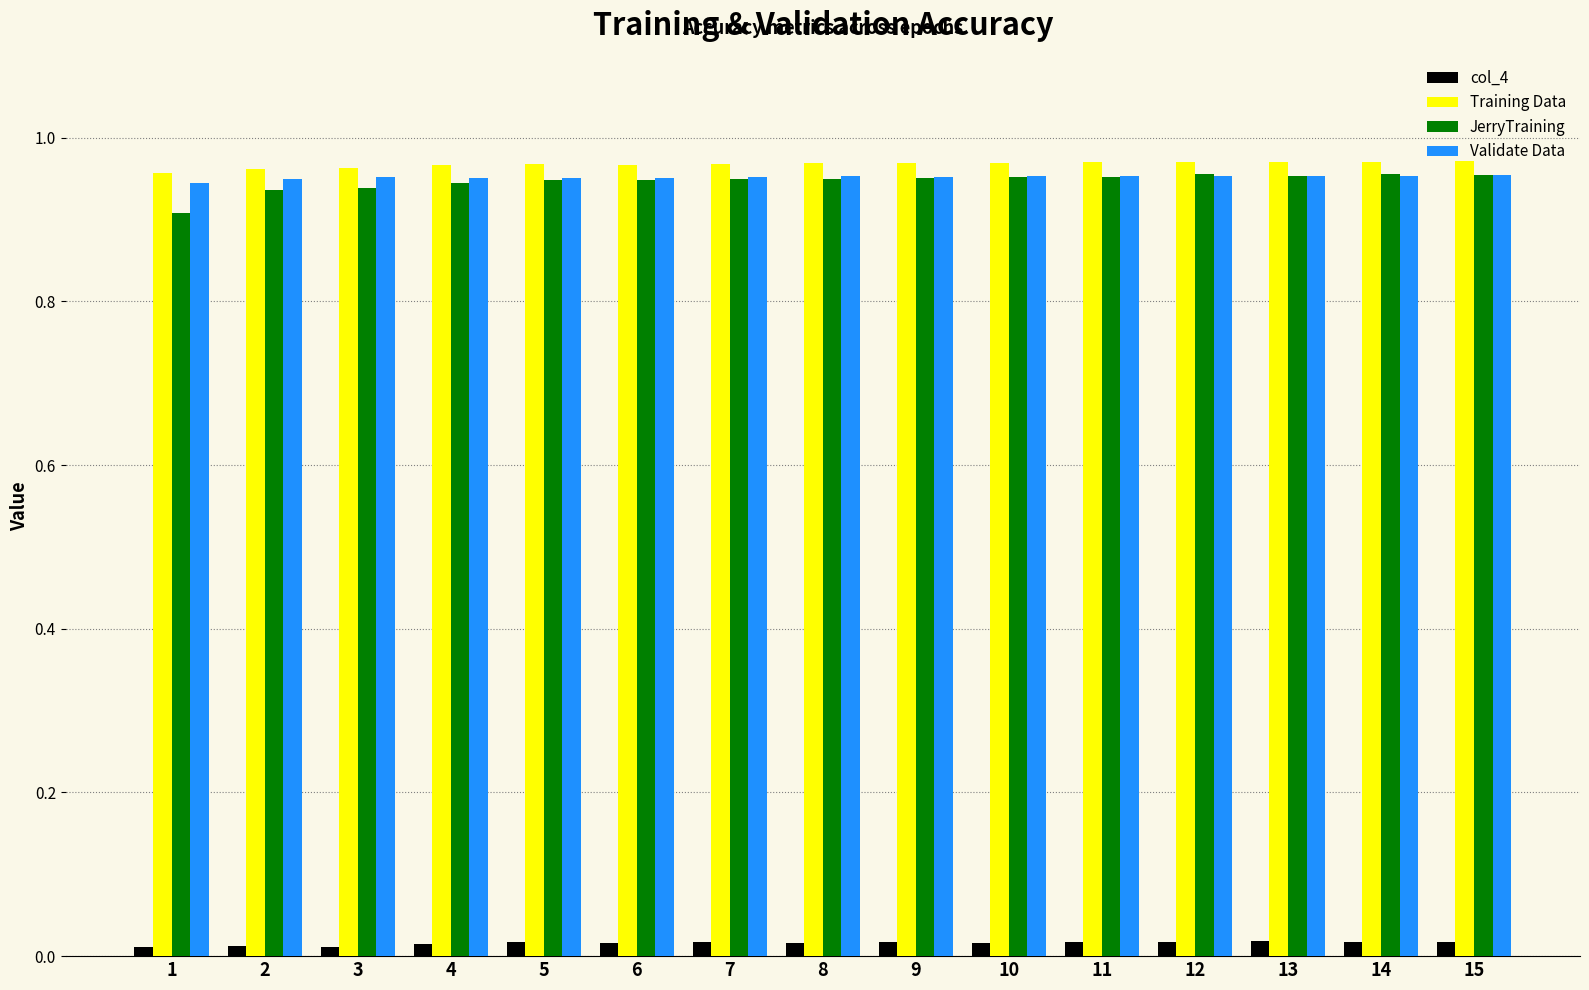

Which series has the largest range (max minus min)?

JerryTraining